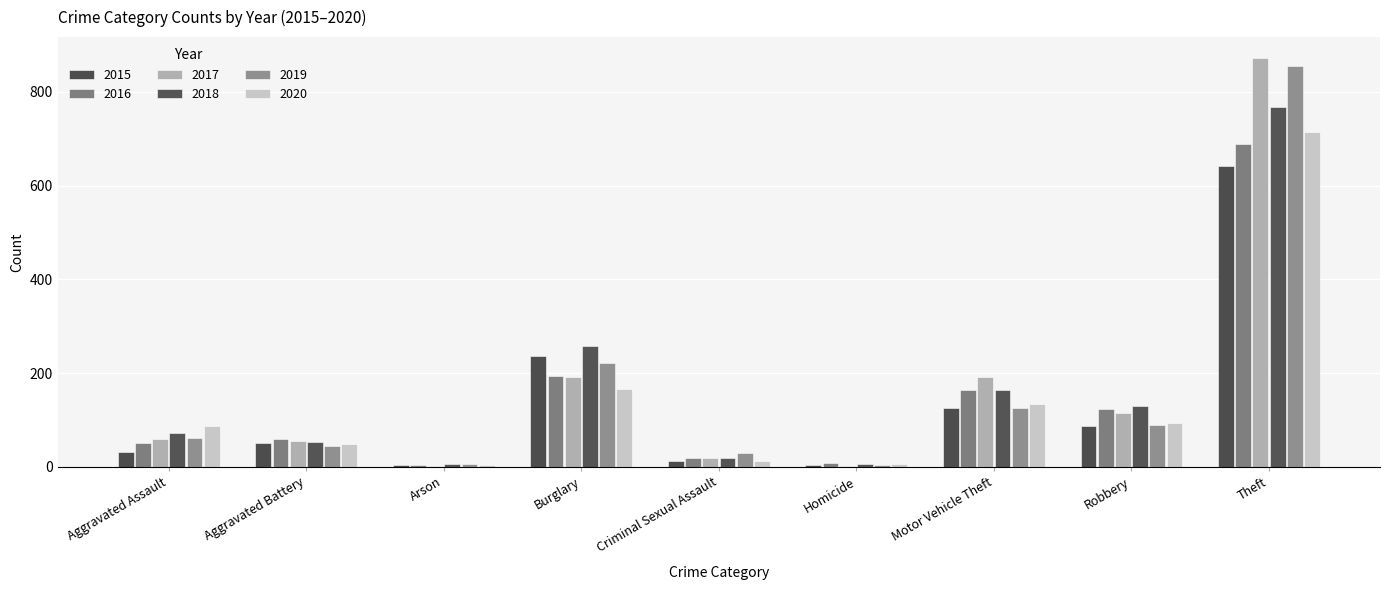

Which series has the widest spread of values?

2017